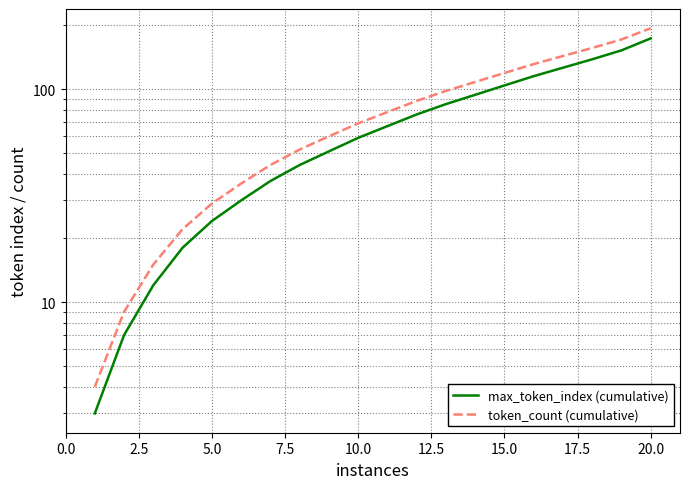

What is the greatest value displayed?

193